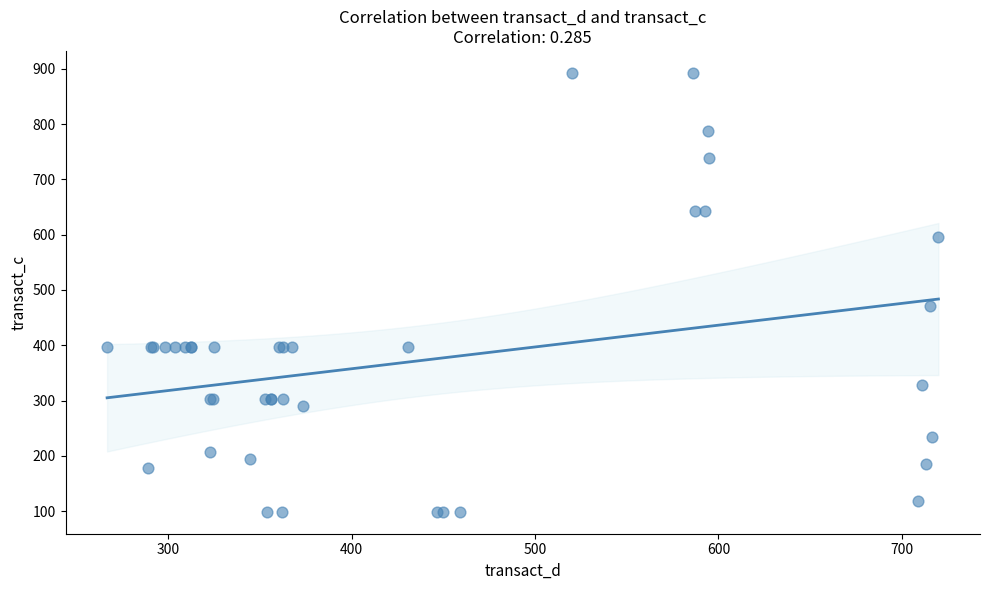

What Y value in the scatter plot is closest to 495?

471.4